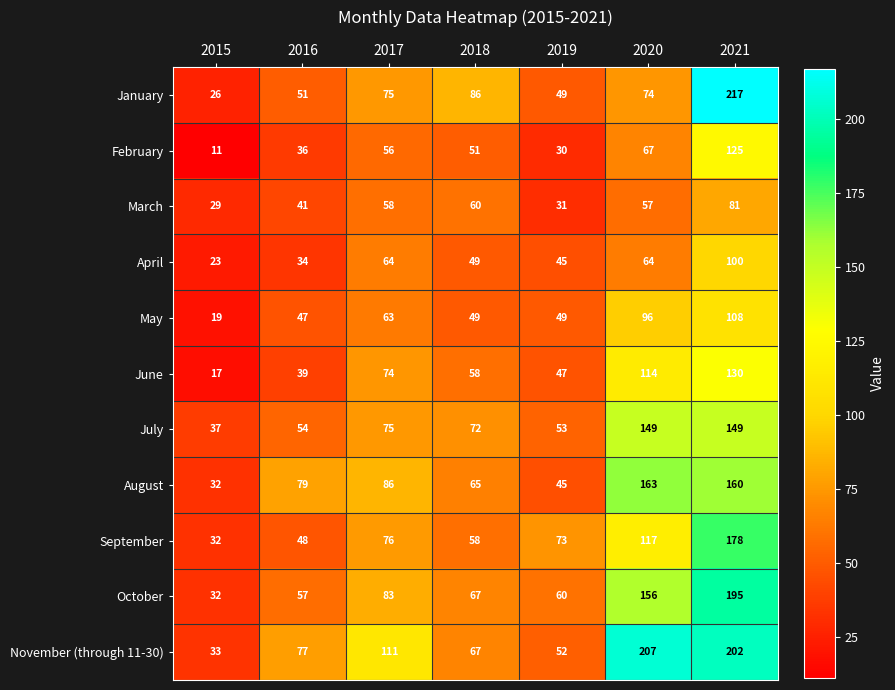

What is the sum of all August values?

630